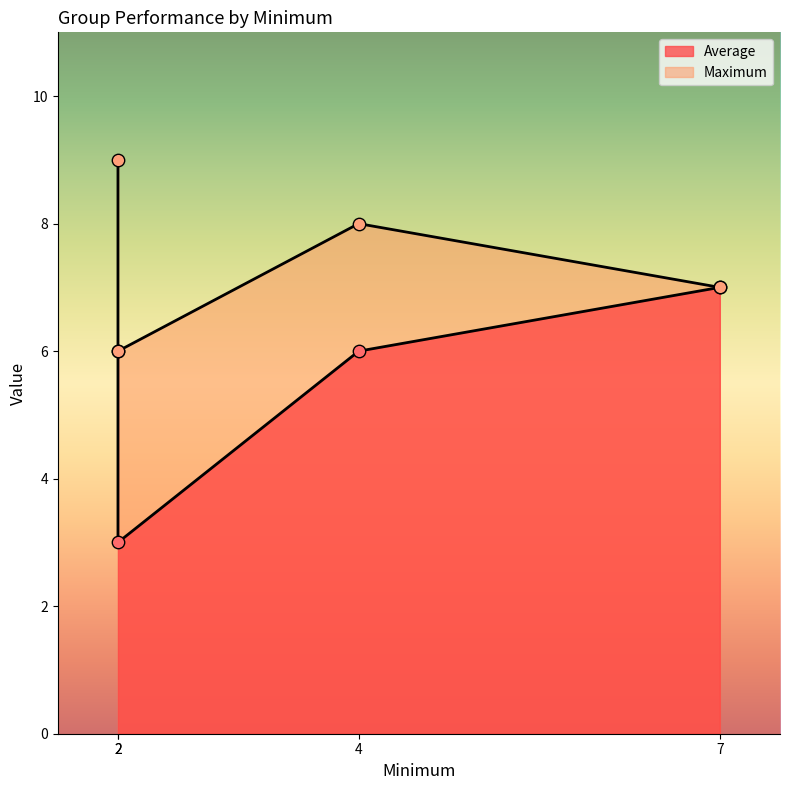

At which category is the sum across all series the highest?

2